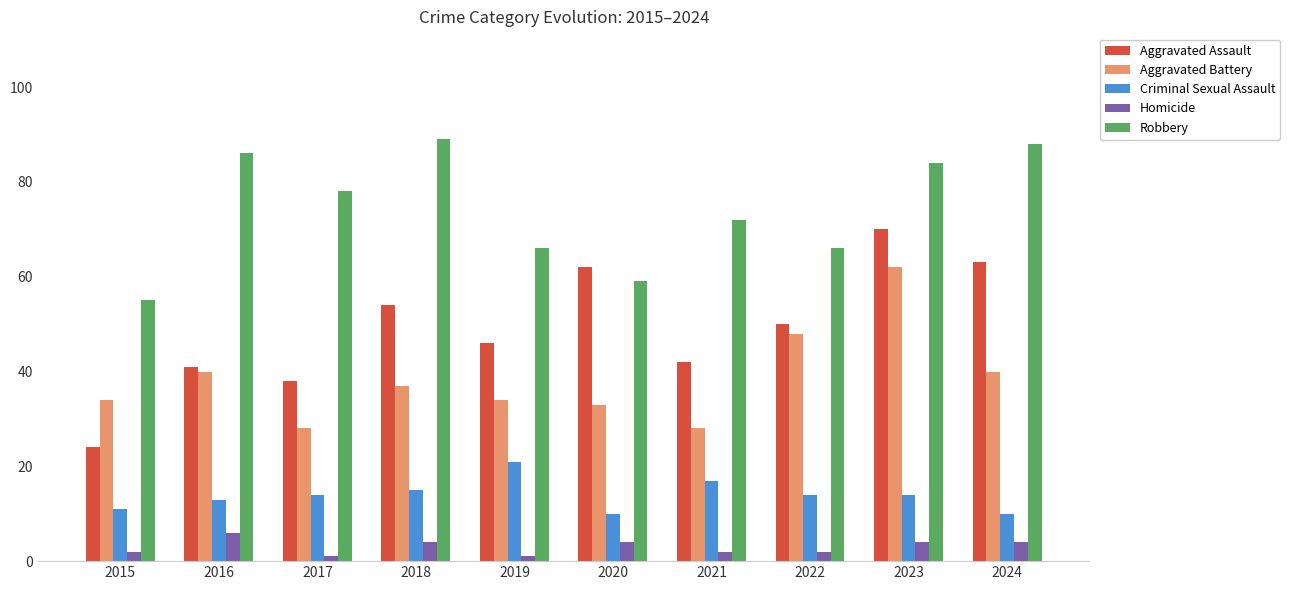

What is the difference between the maximum and minimum values in the Robbery series?

34